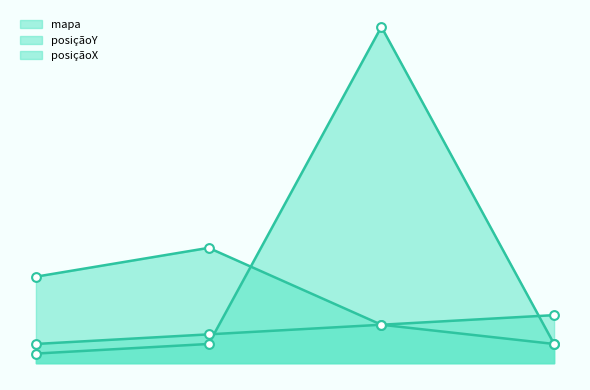

Which series has the largest total across all categories?

posiçãoX